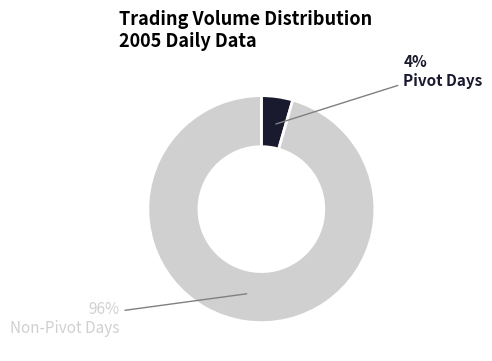

Does any single category account for the majority?

Yes